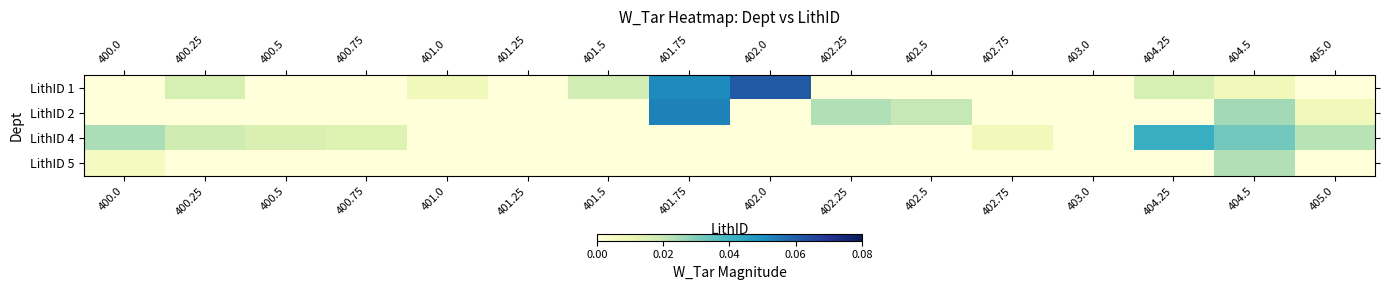

List the series in order of their peak value, highest first.

LithID 1, LithID 2, LithID 4, LithID 5